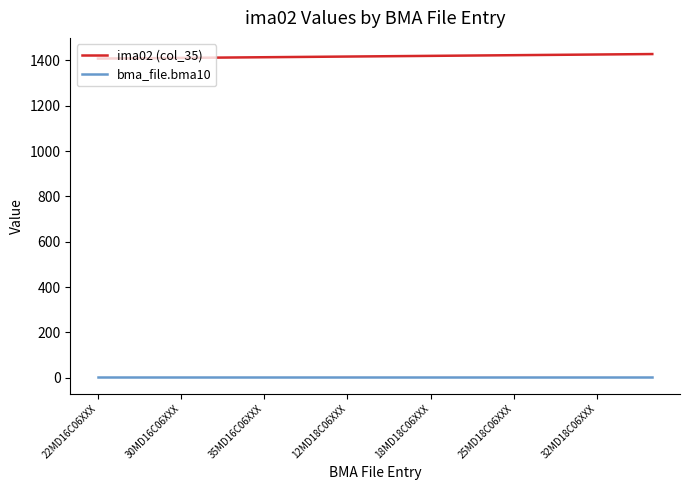

Which series has the largest total across all categories?

ima02 (col_35)